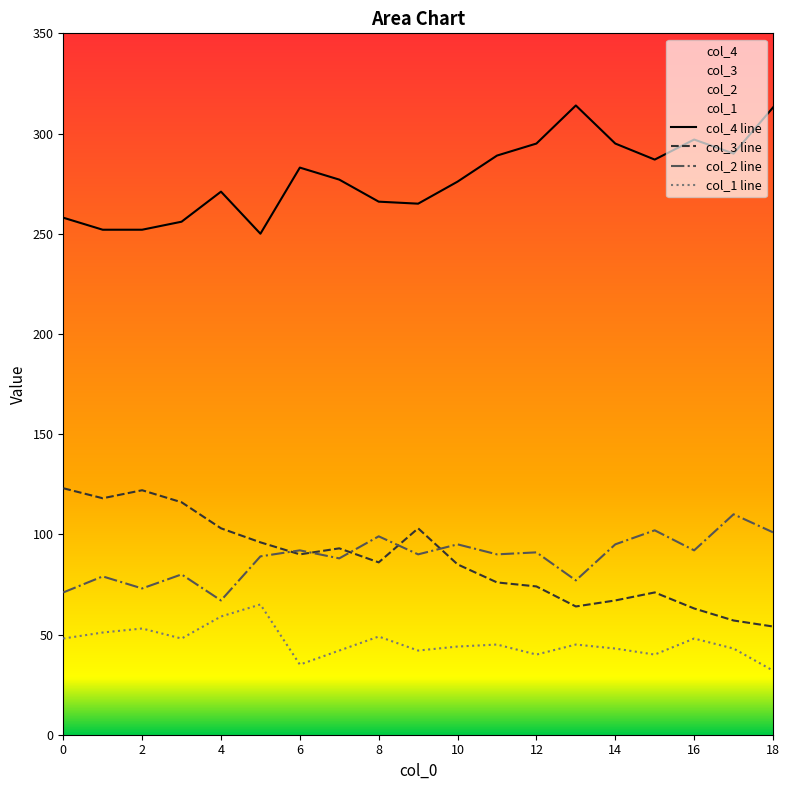

How many interior local valleys does the col_2 line series have?

7